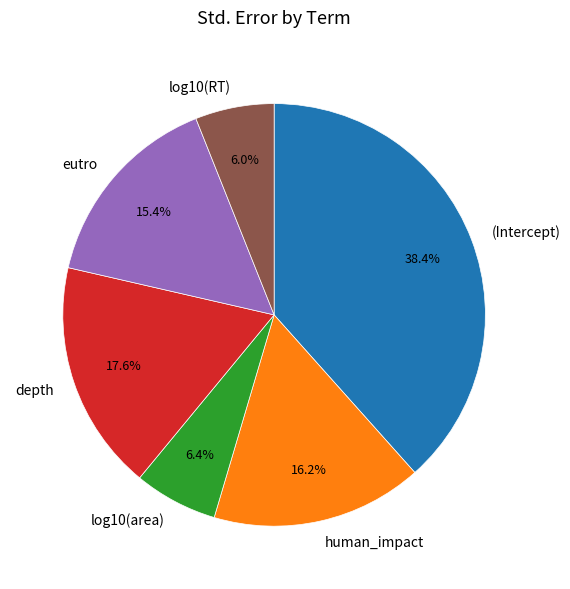

Is log10(area) the majority of the pie?

No